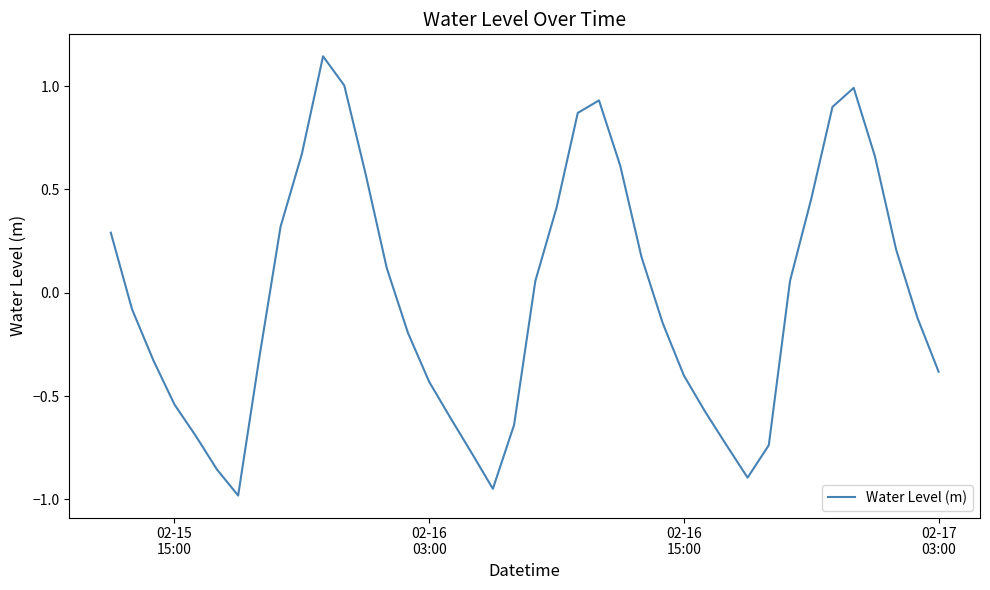

What is the difference between the maximum and minimum values?

2.1